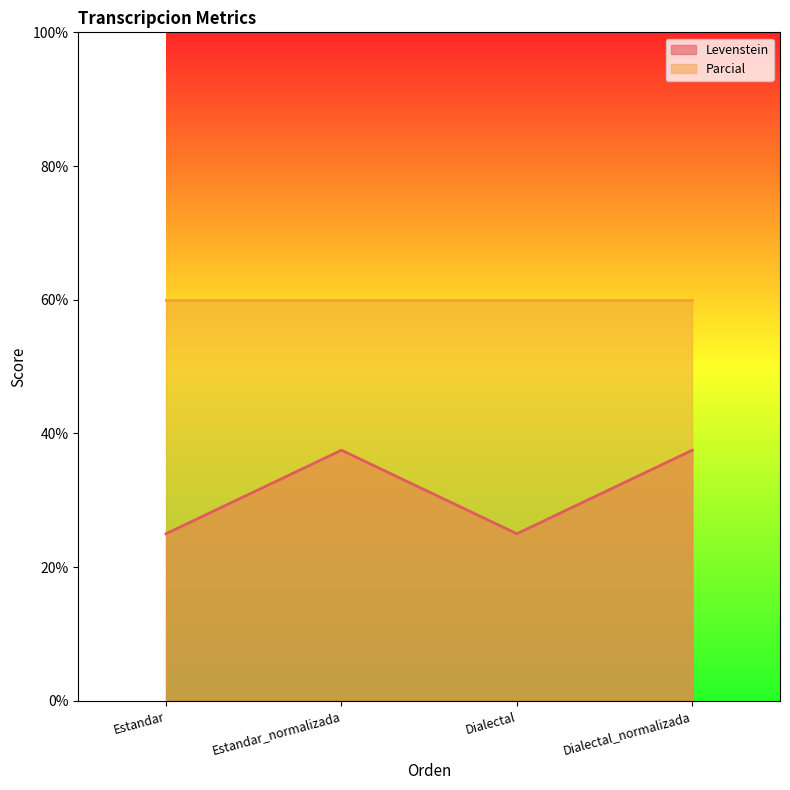

Where does the data first go above 37?

Estandar_normalizada